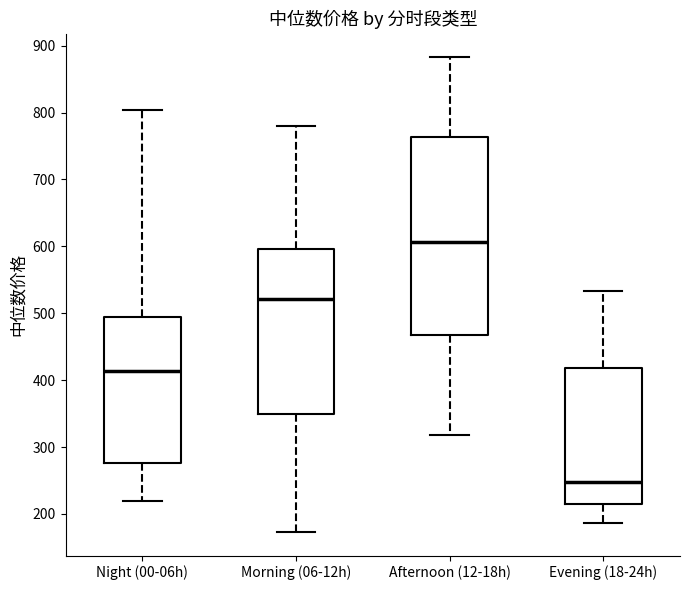

Comparing the boxes themselves (not the whiskers), which one is the tallest?

Afternoon (12-18h)